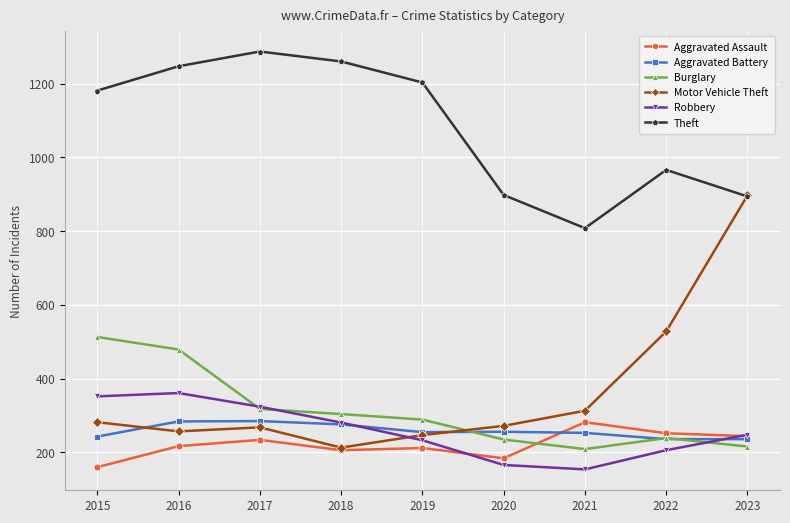

The Burglary series shows 111 at 2020. True or false?

False